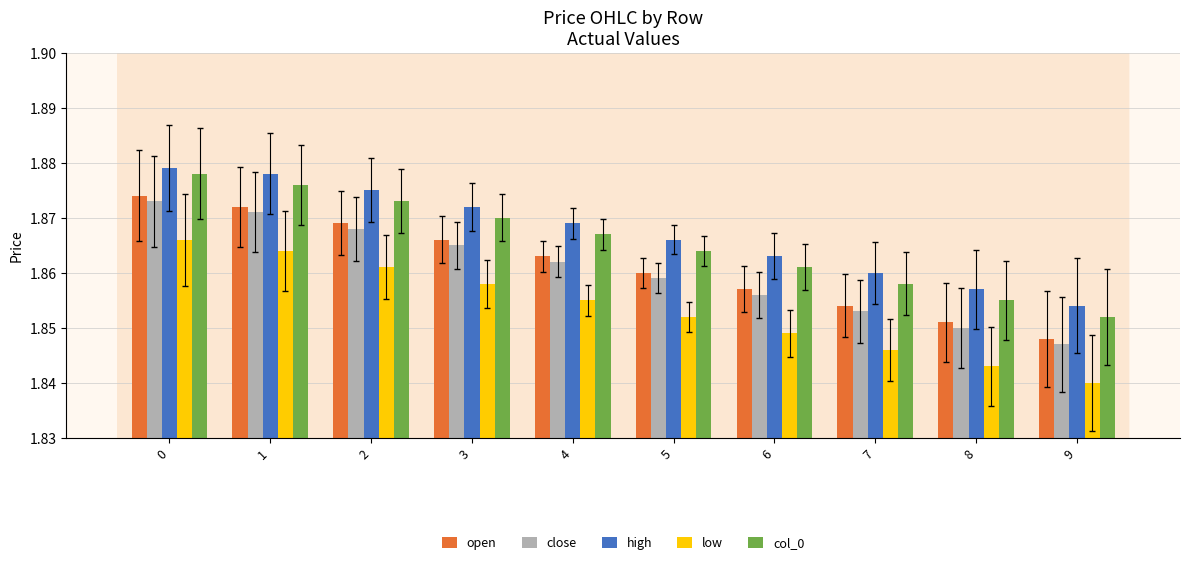

How many bars are there in total?

50